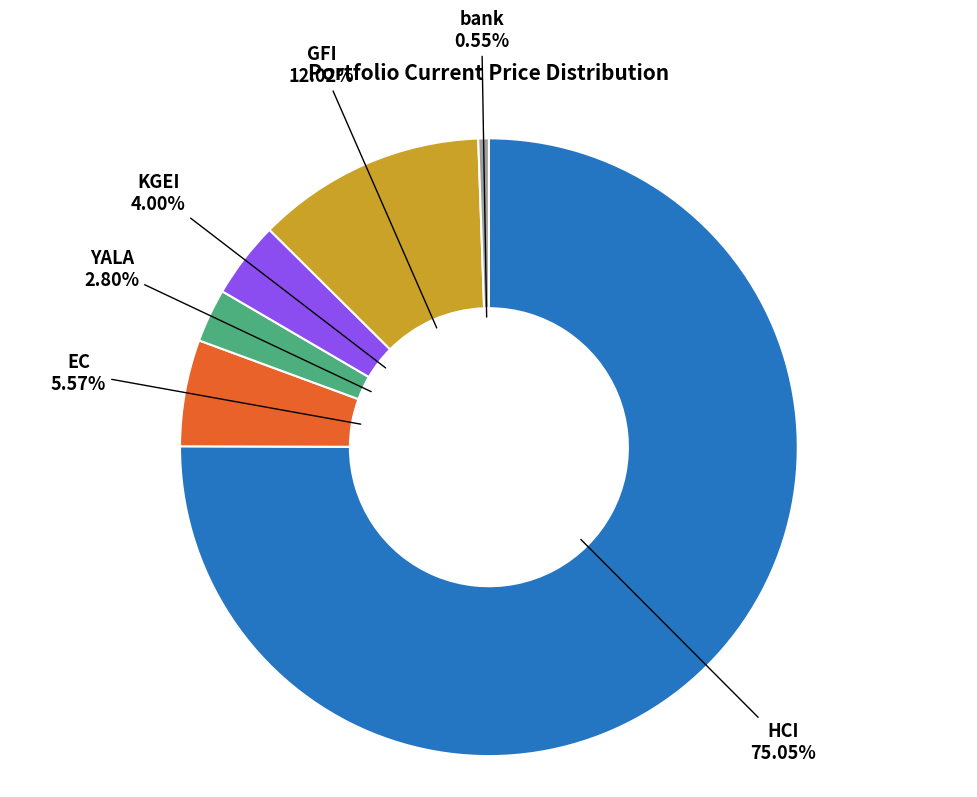

To the nearest percent, what is the average slice percentage?

17%